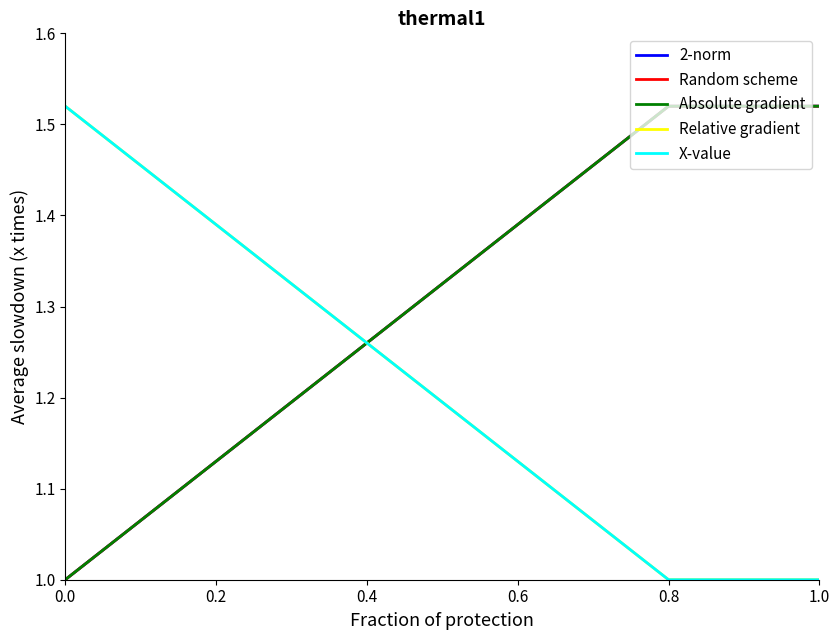

How many 2-norm values are between 1 and 2?

8